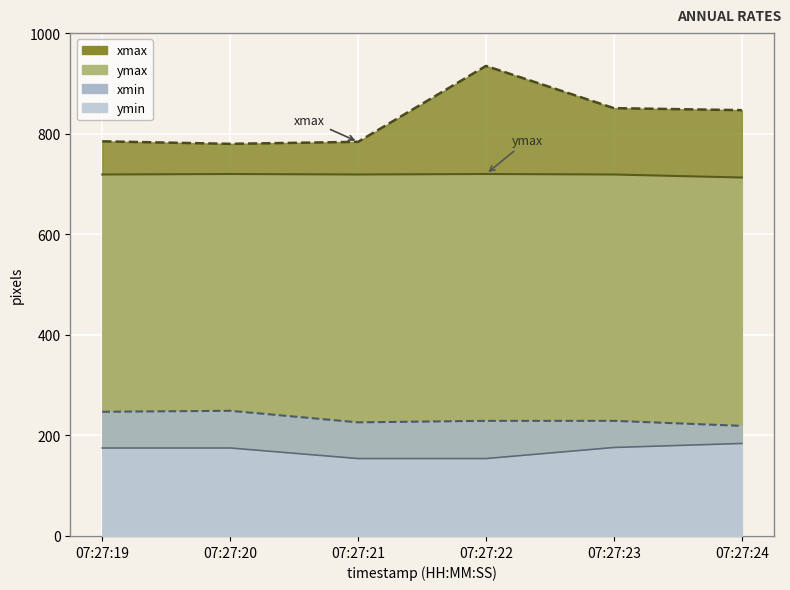

Between 07:27:20 and 07:27:22, which series saw the biggest shift?

xmax